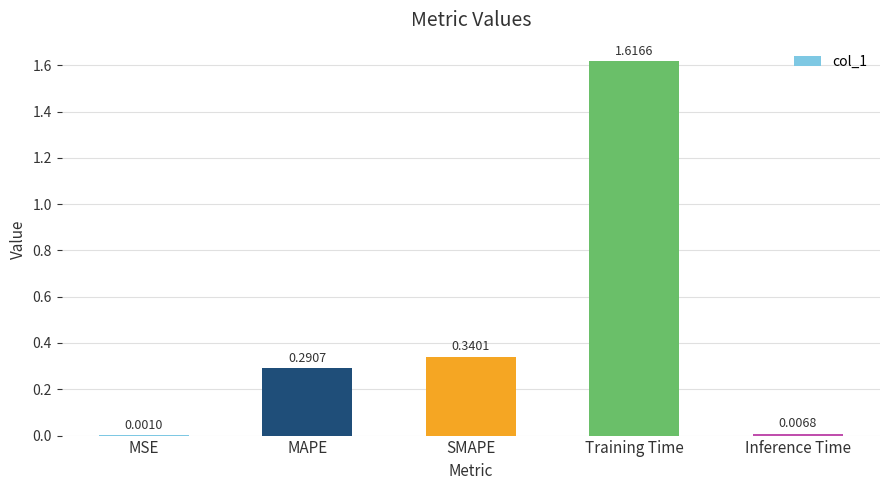

Which category has the highest value across all series?

Training Time